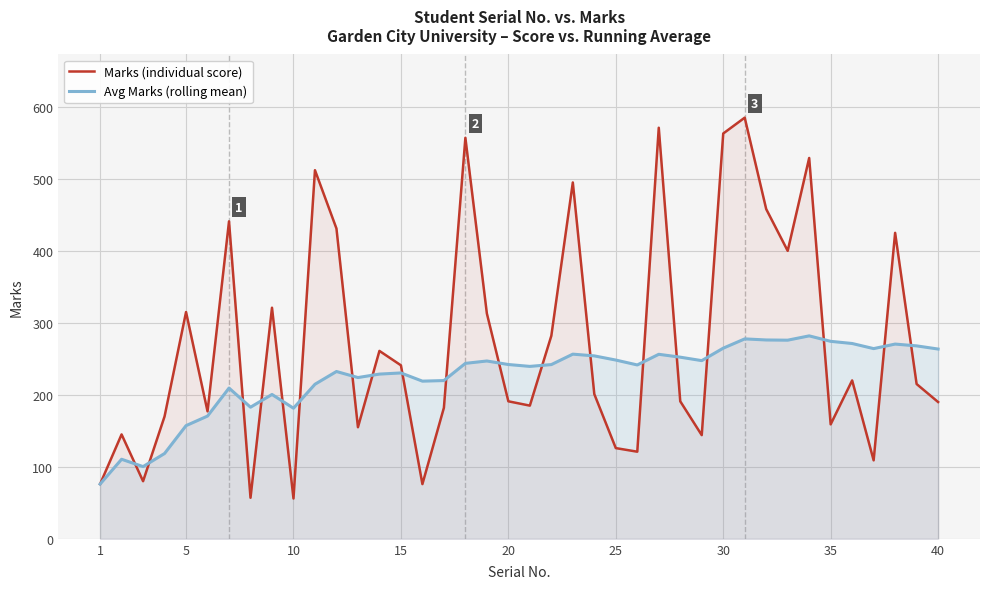

In Avg Marks (rolling mean), how many points are lower than both neighbors (excluding endpoints)?

10